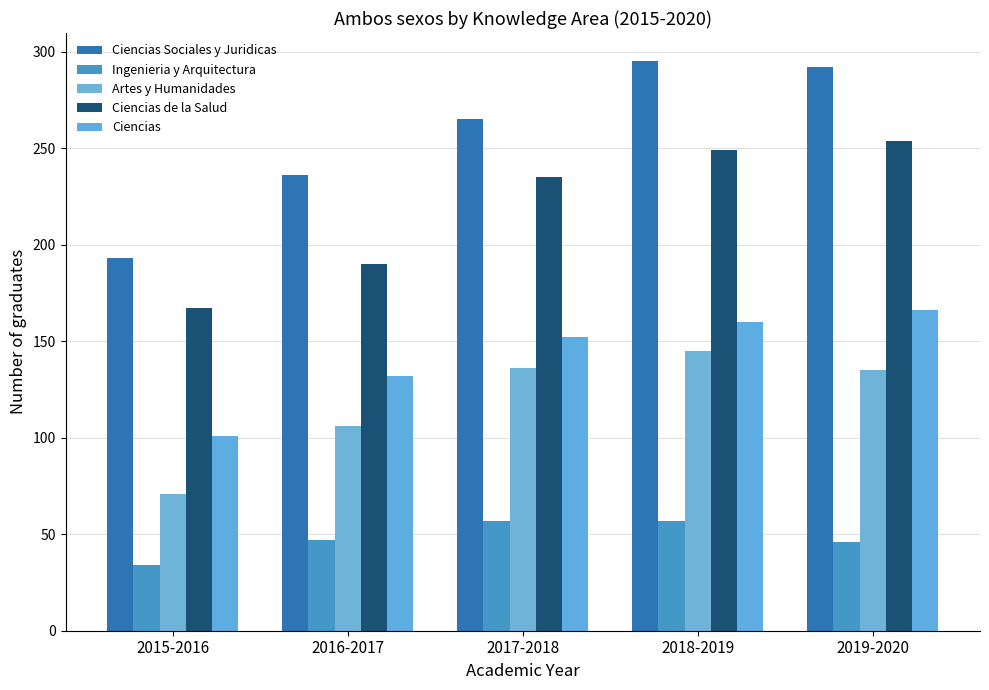

What position from the left is 2018-2019?

4